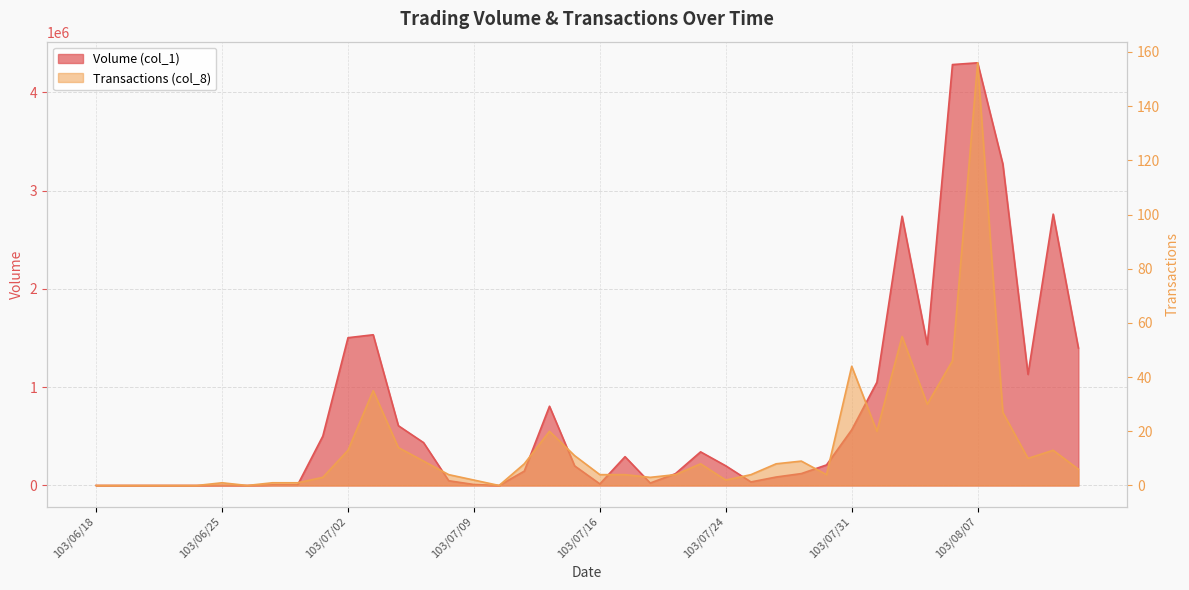

True or false: Transactions (col_8) and Volume (col_1) cross at least once.

False